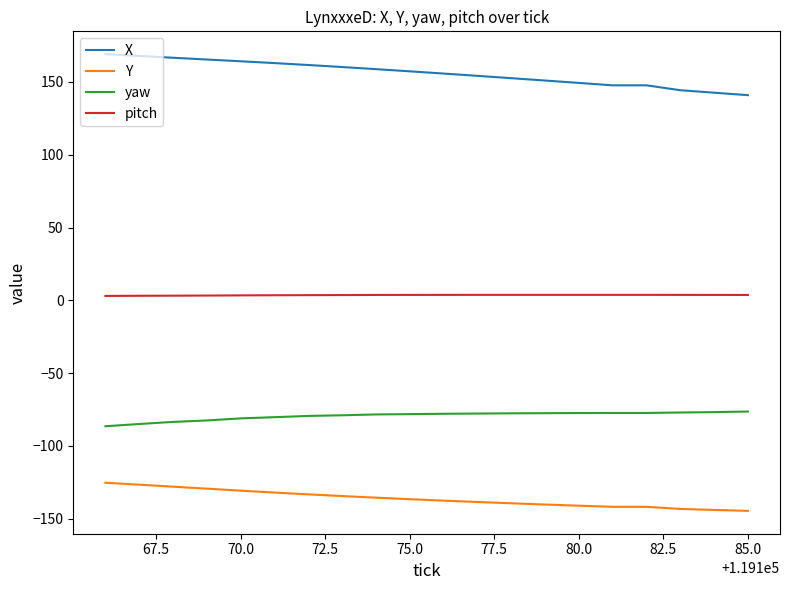

True or false: X and Y cross at least once.

False